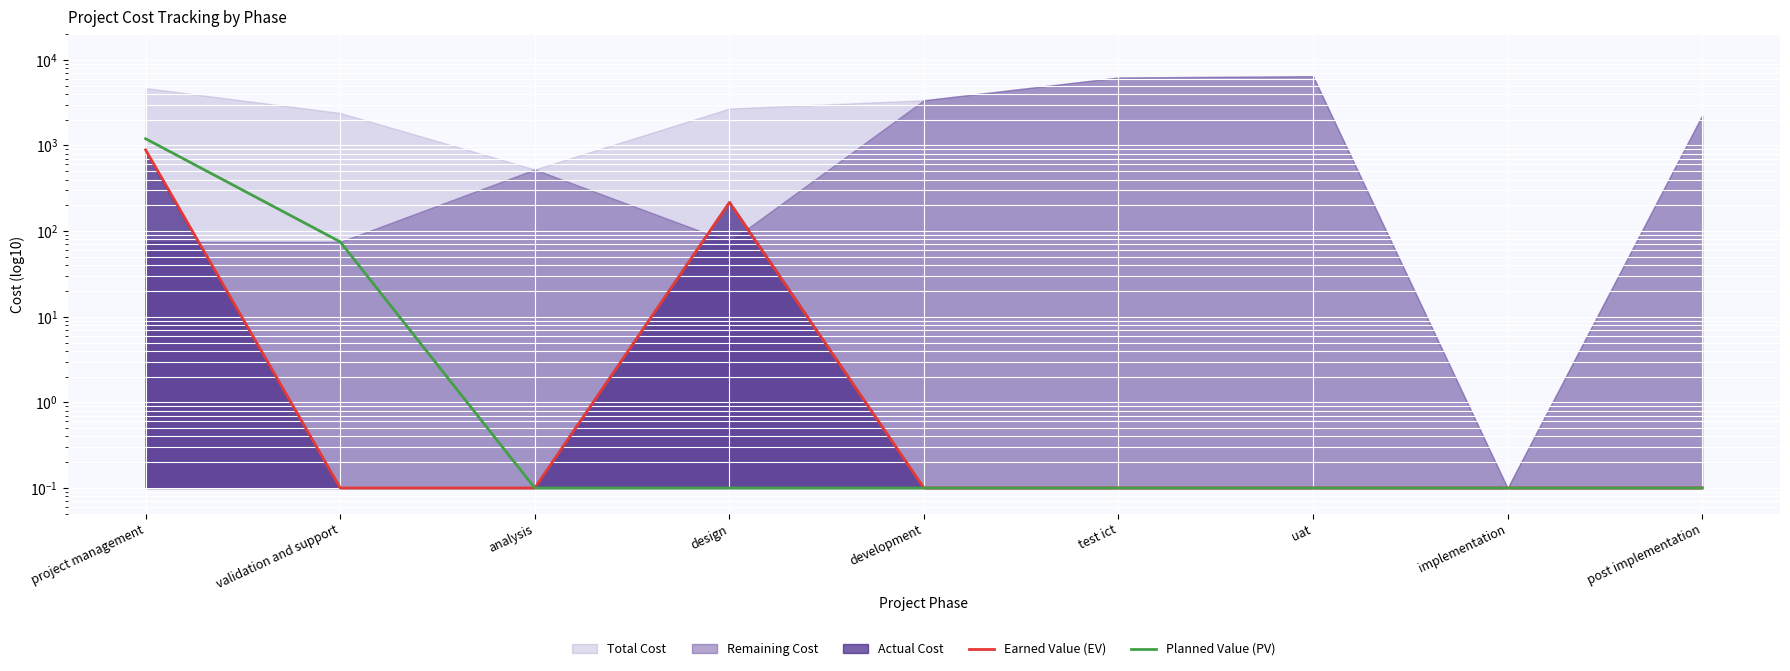

Which series has the largest total across all categories?

Planned Value (PV)